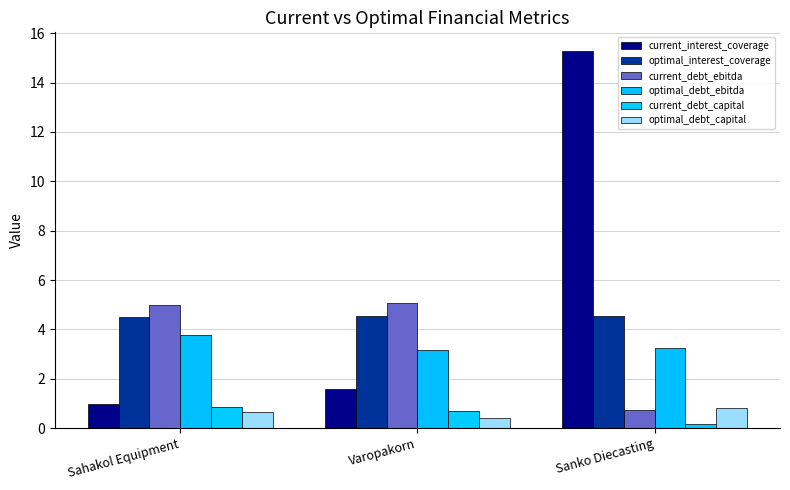

What is the difference between the current_debt_ebitda values at Sanko Diecasting and Varopakorn?

4.4